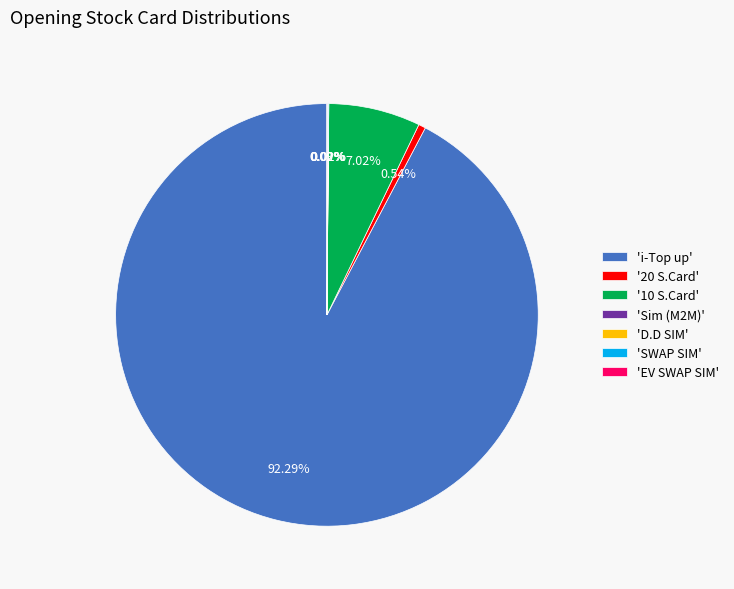

What is the largest slice in the pie chart?

'i-Top up'